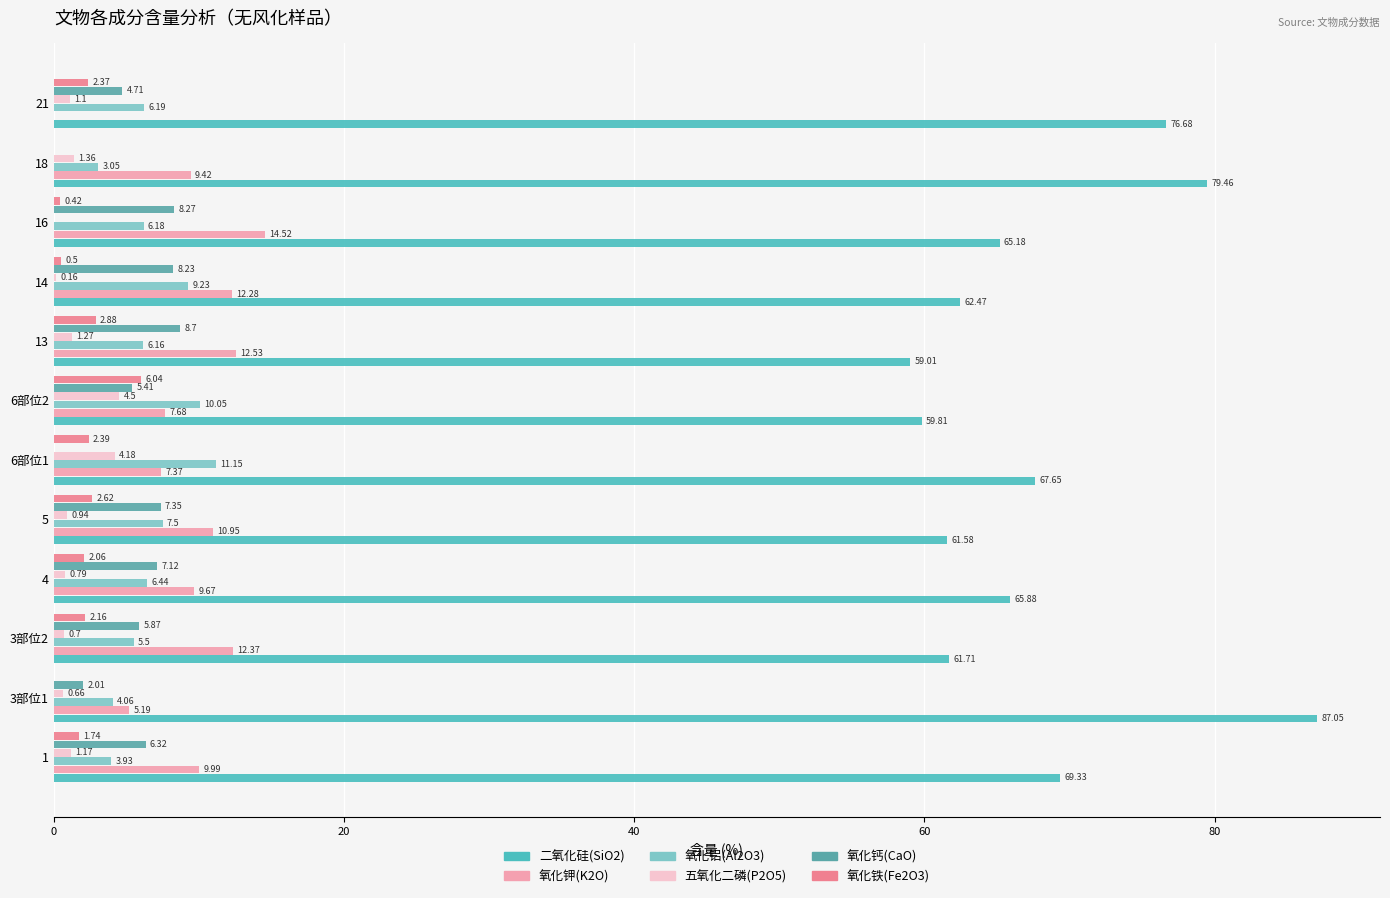

How many values in the 氧化铁(Fe2O3) series exceed 2?

7